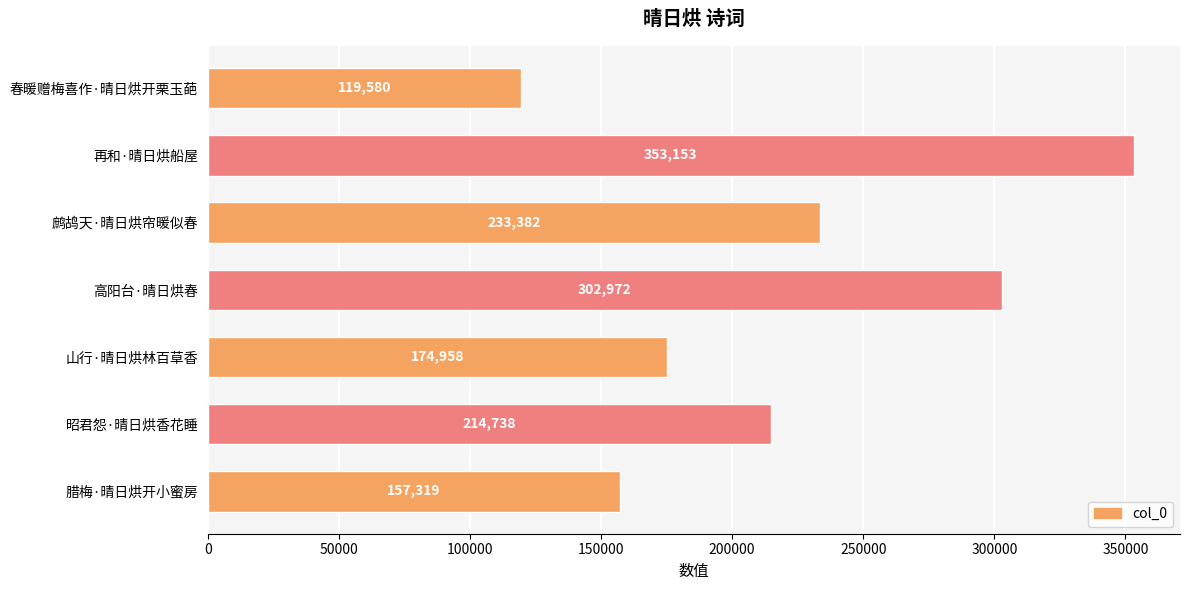

Are the bars grouped side by side (vs. stacked)?

No